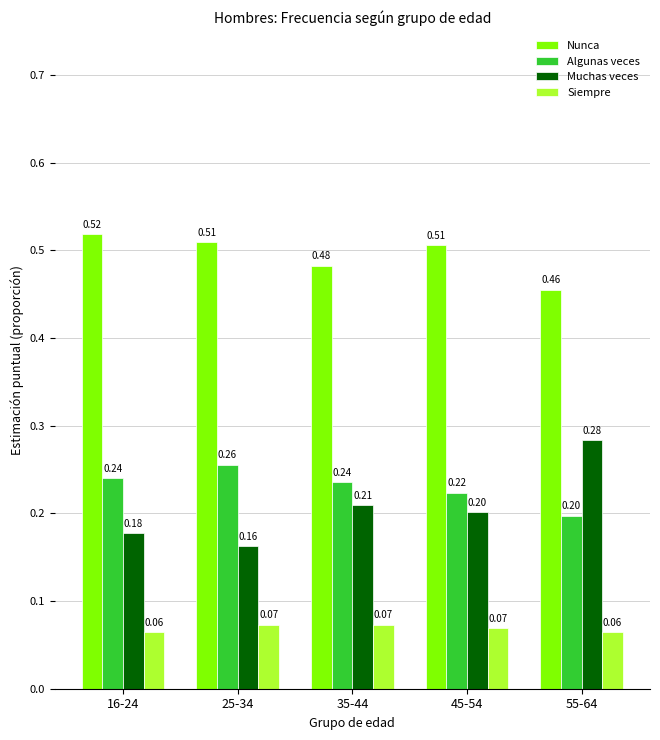

Which series has the largest total across all categories?

Nunca